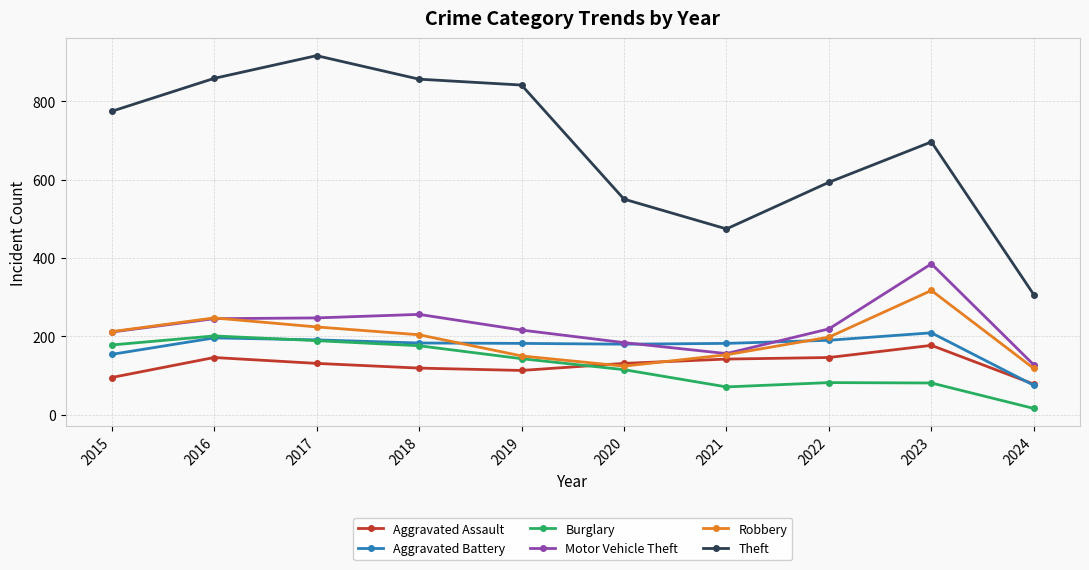

Which series has the widest spread of values?

Theft